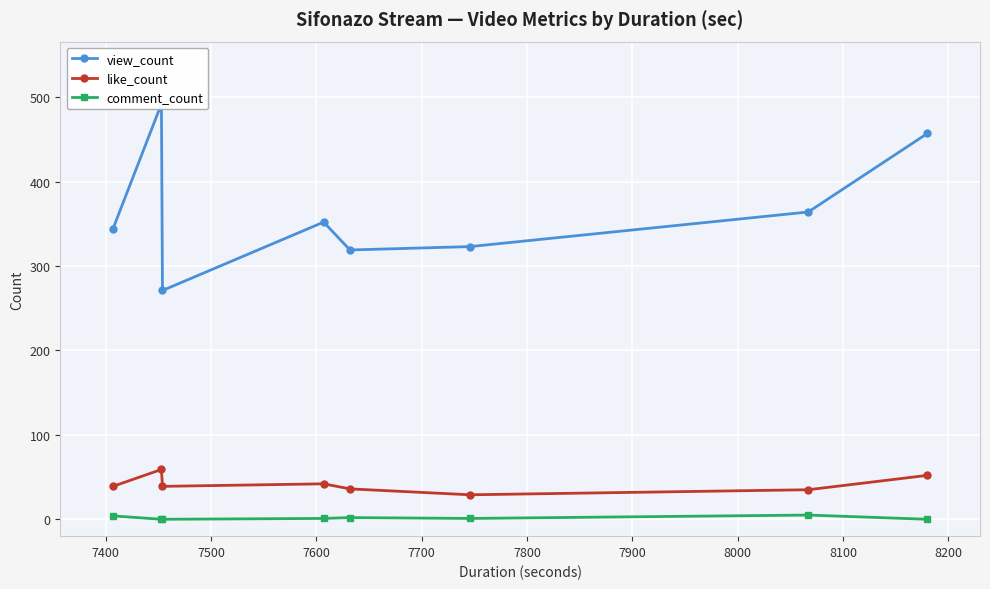

At how many categories does at least one series exceed 395?

2